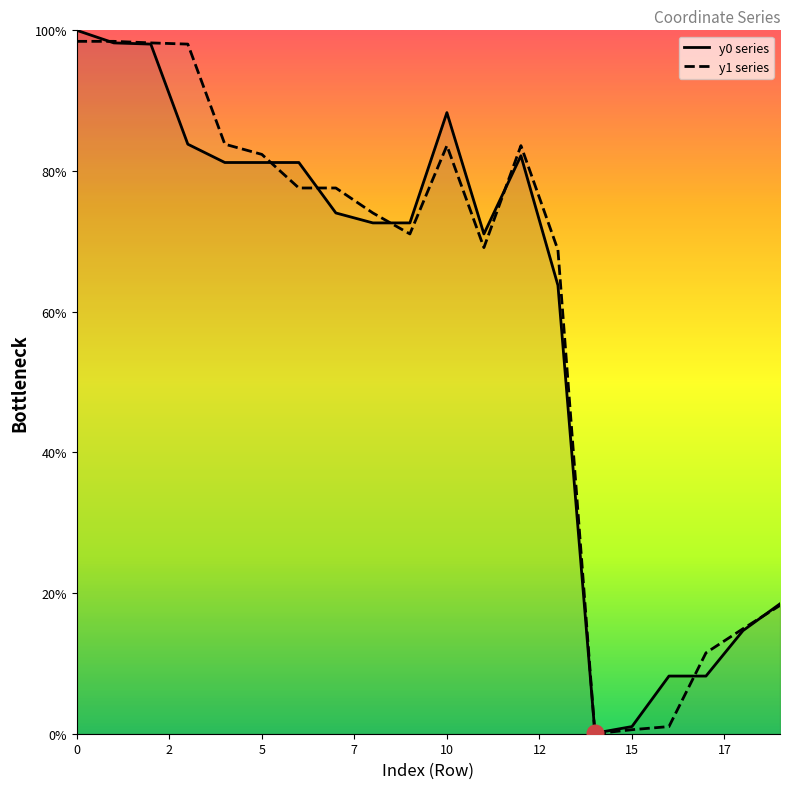

What is the total value across all series at 0?

198.4